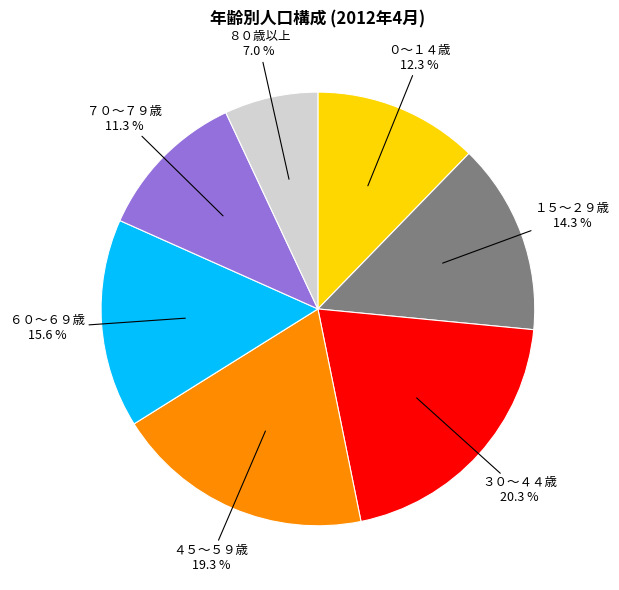

How many slices are in this pie chart?

7